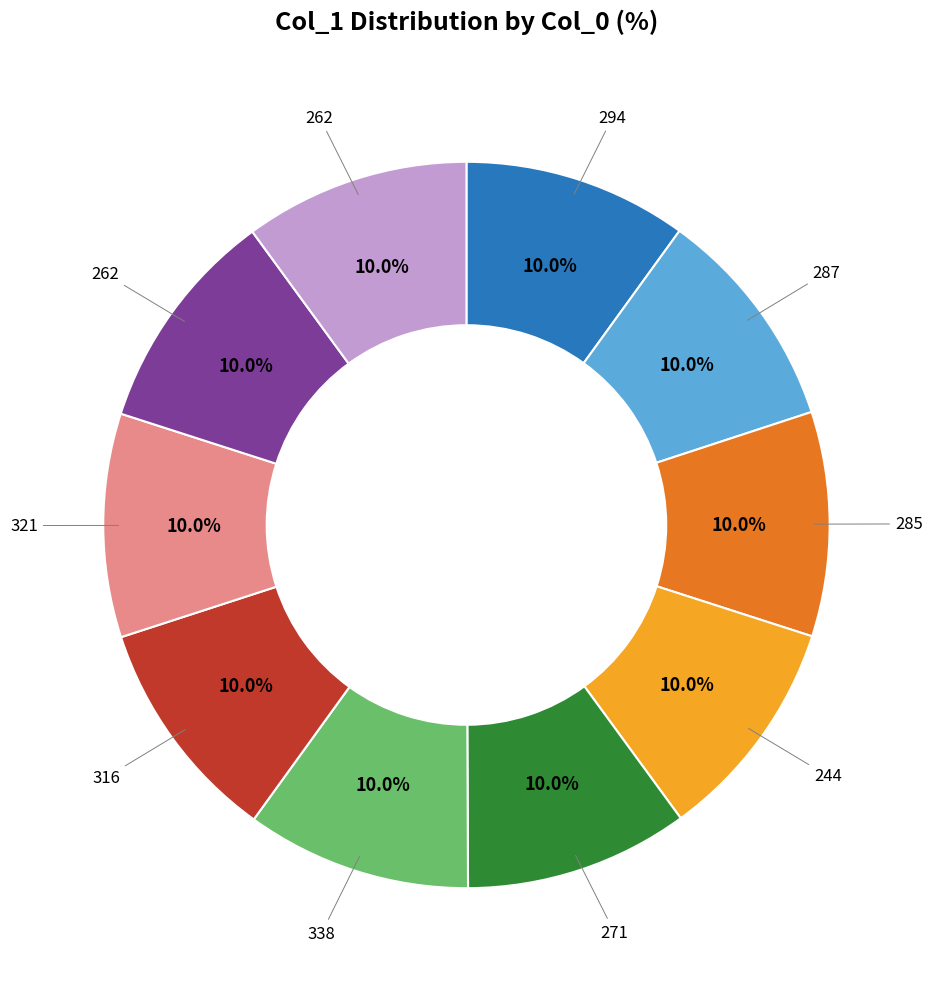

How many segments does this pie chart have?

10